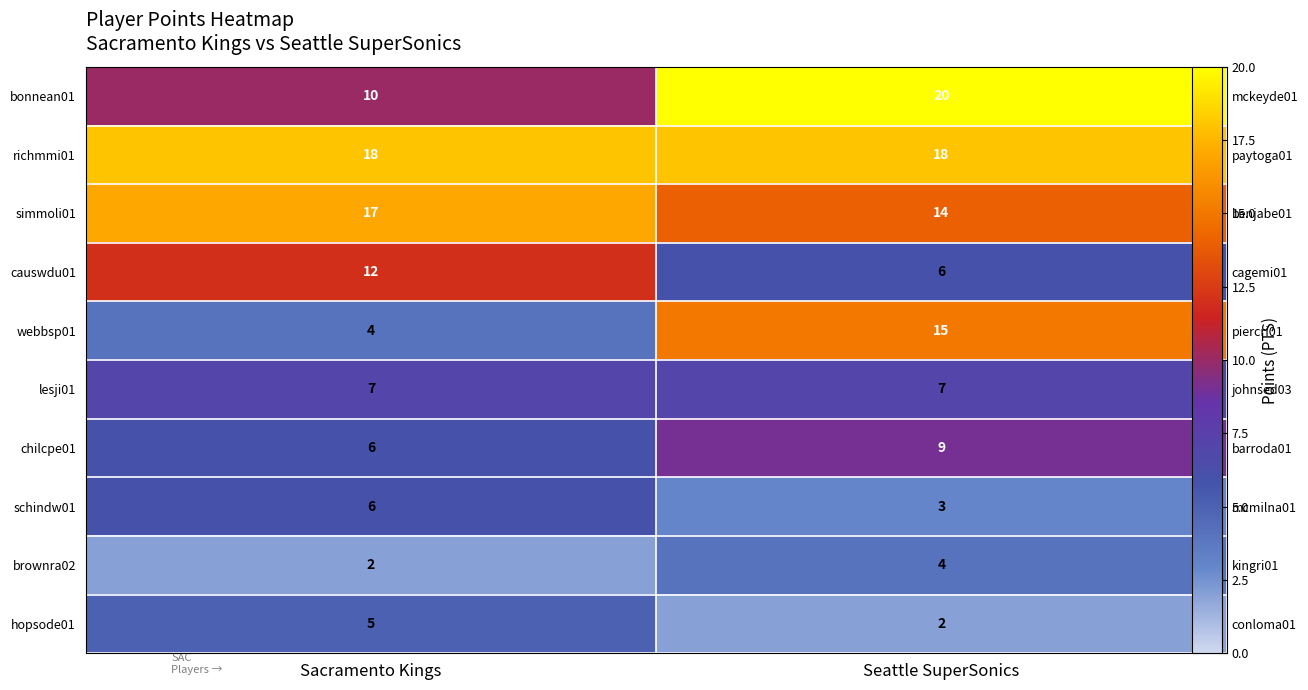

Rank the categories by bonnean01 value from lowest to highest.

Sacramento Kings, Seattle SuperSonics